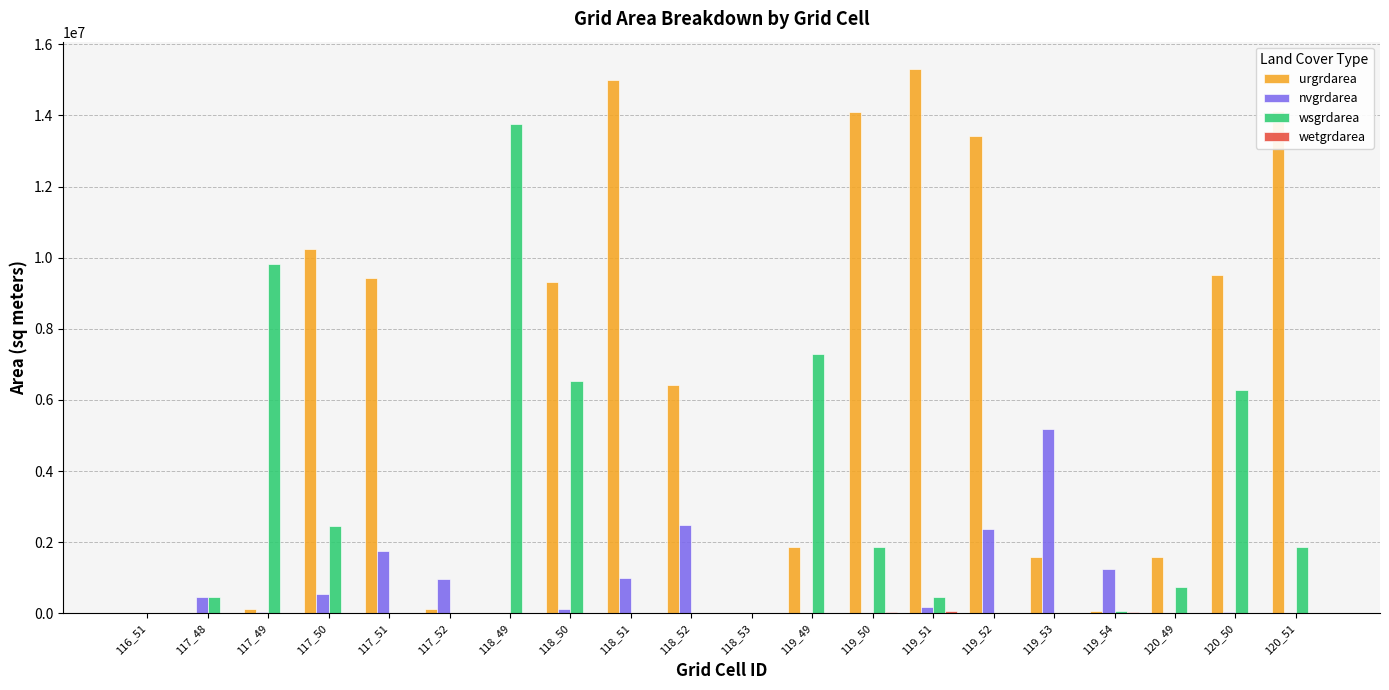

What is the sum of the urgrdarea values at 117_50 and 117_51?

19681200